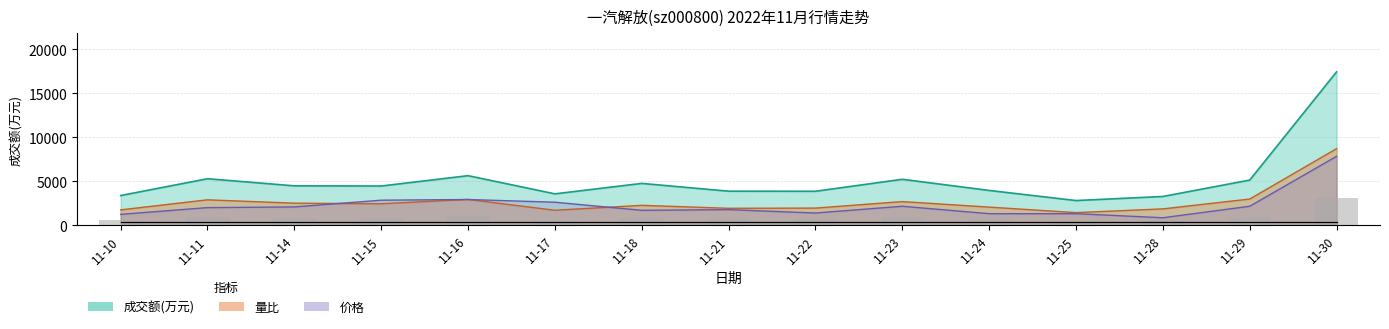

Which series changed the most between 11-25 and 11-29?

成交额(万元)